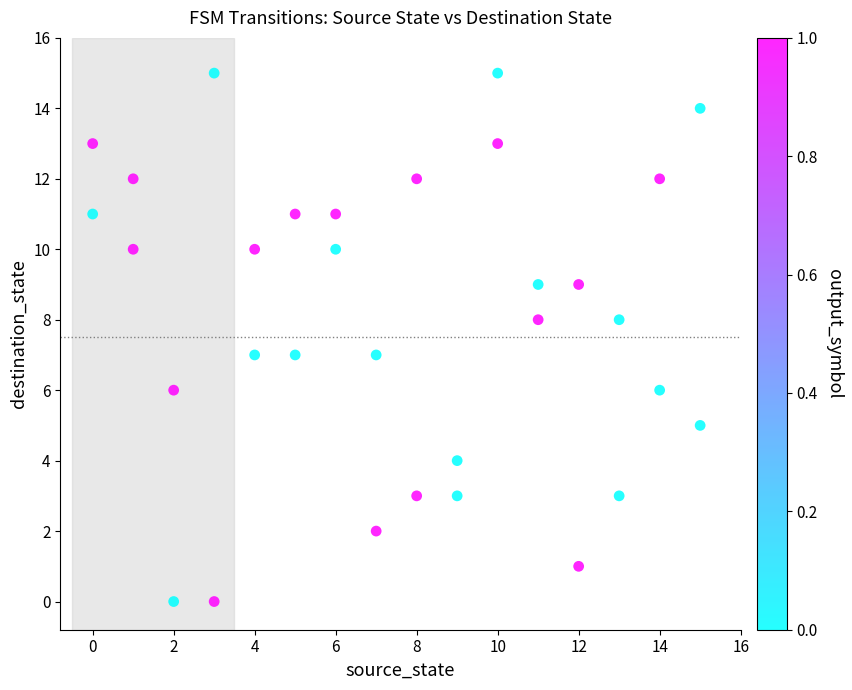

What is the range of Y values (max minus min)?

15